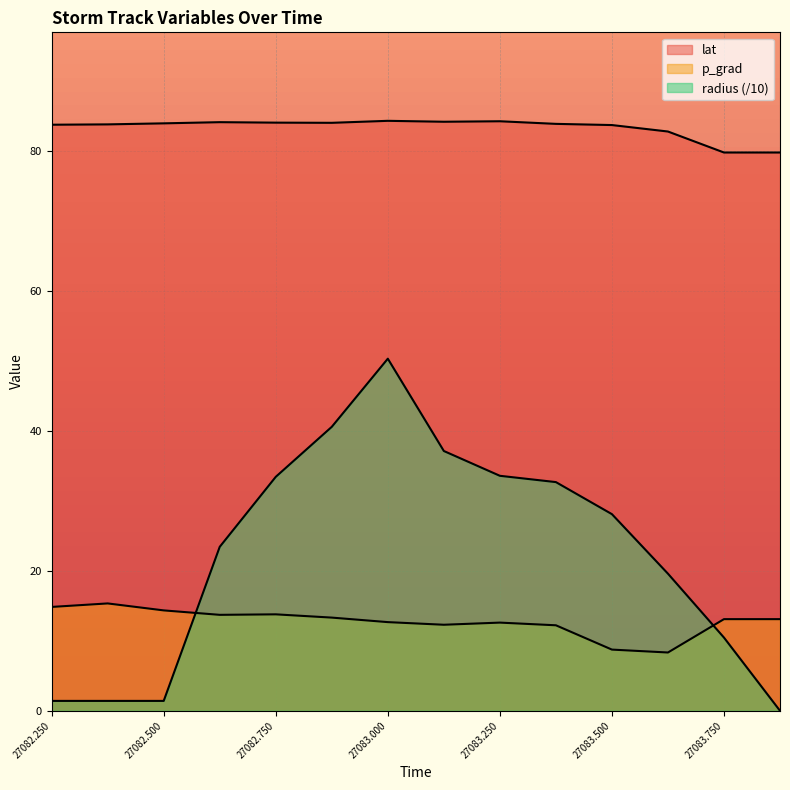

At which label does p_grad reach its minimum?

27083.625